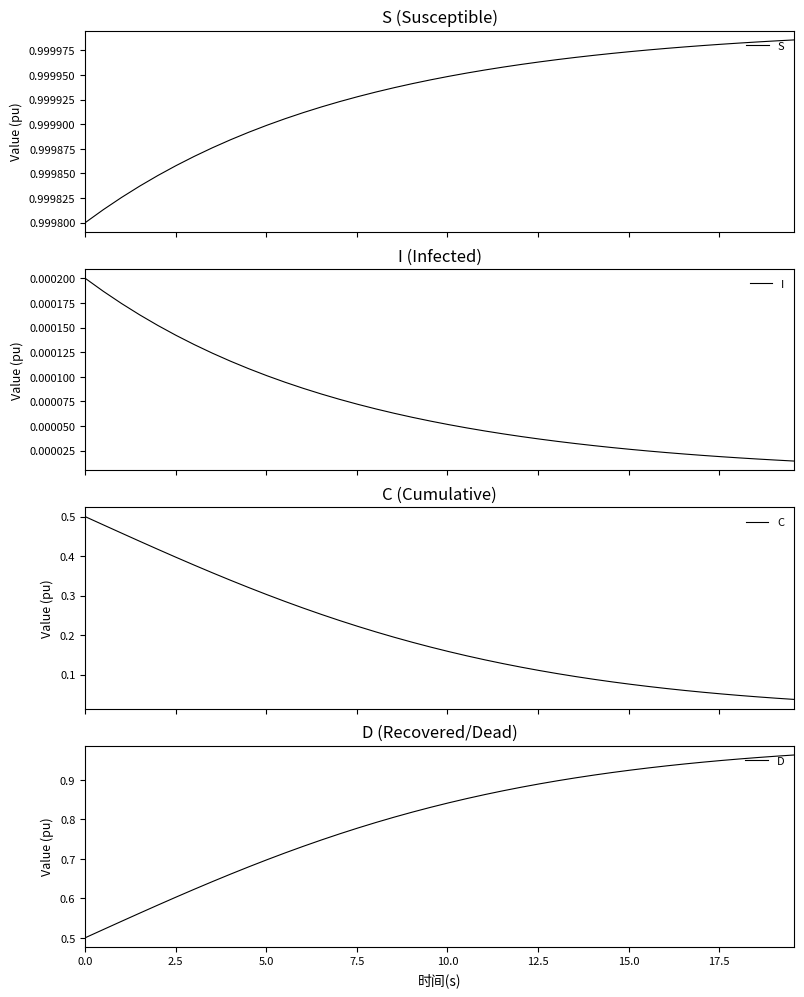

What are all the series names shown in the legend?

S, I, C, D